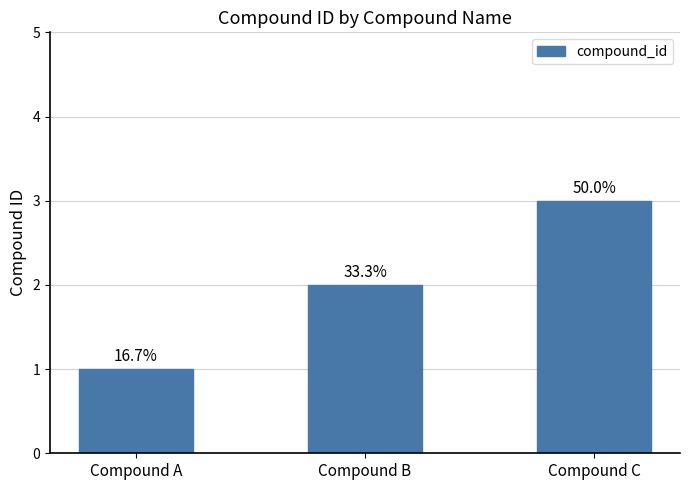

What is the difference between the maximum and minimum values?

2